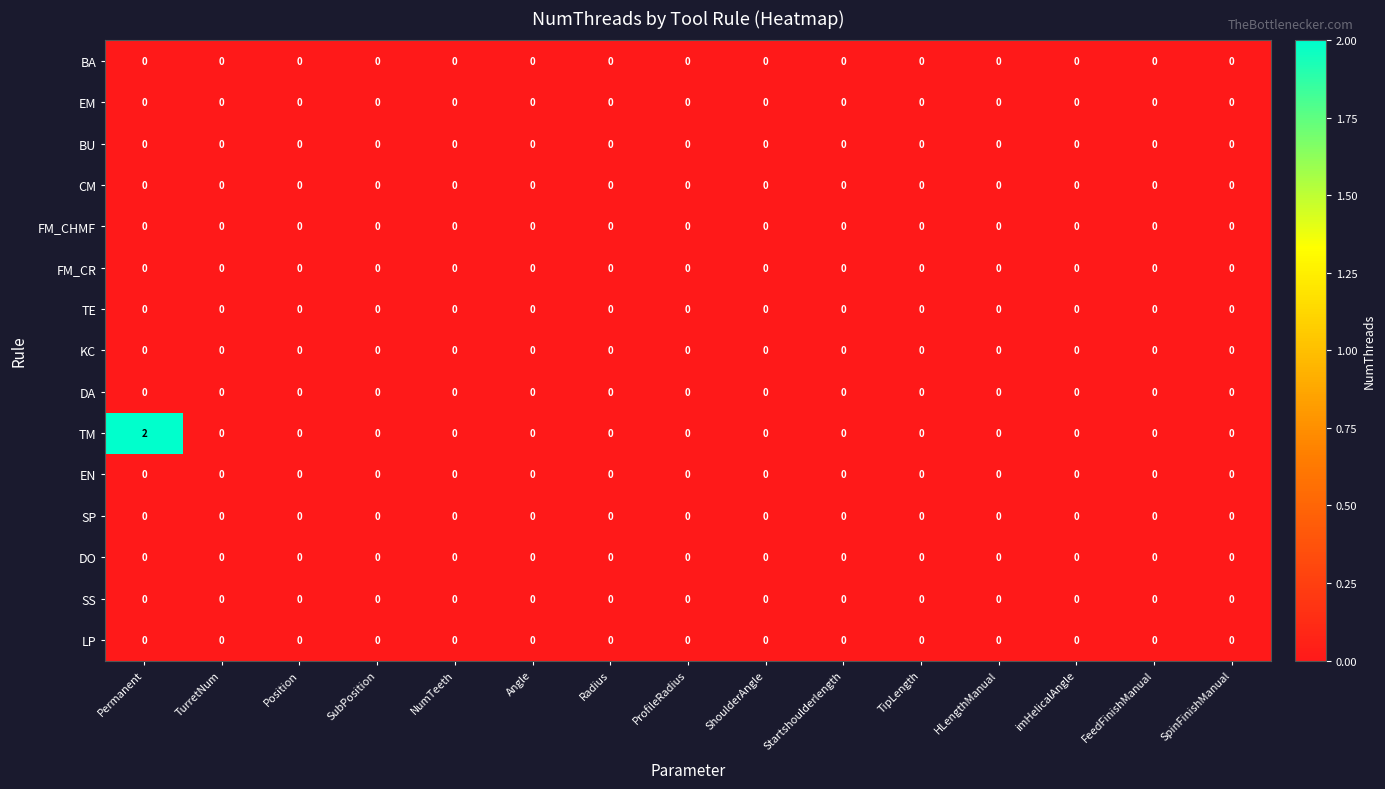

Which series has the widest spread of values?

TM